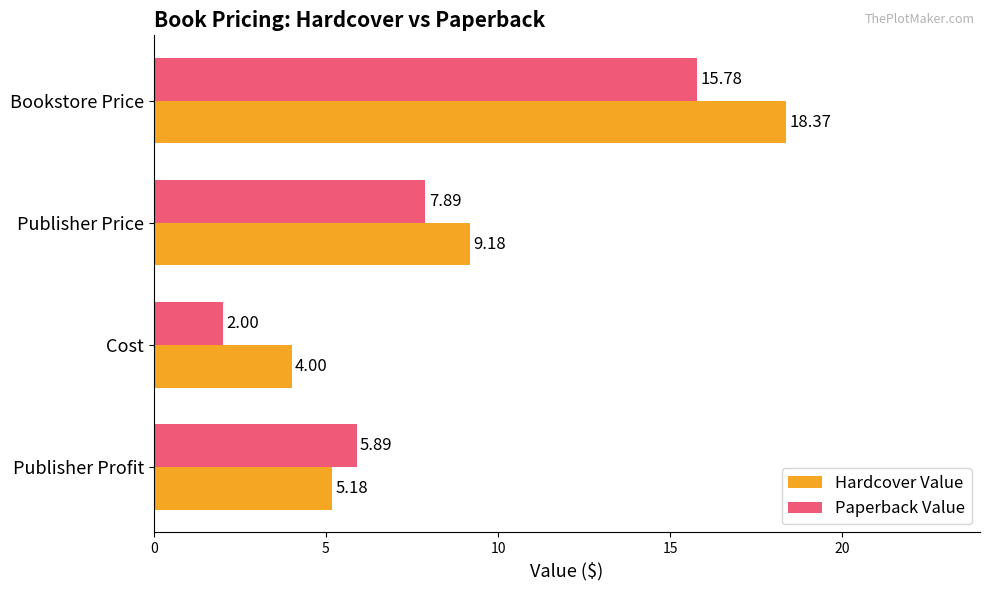

What are all the series names shown in the legend?

Hardcover Value, Paperback Value